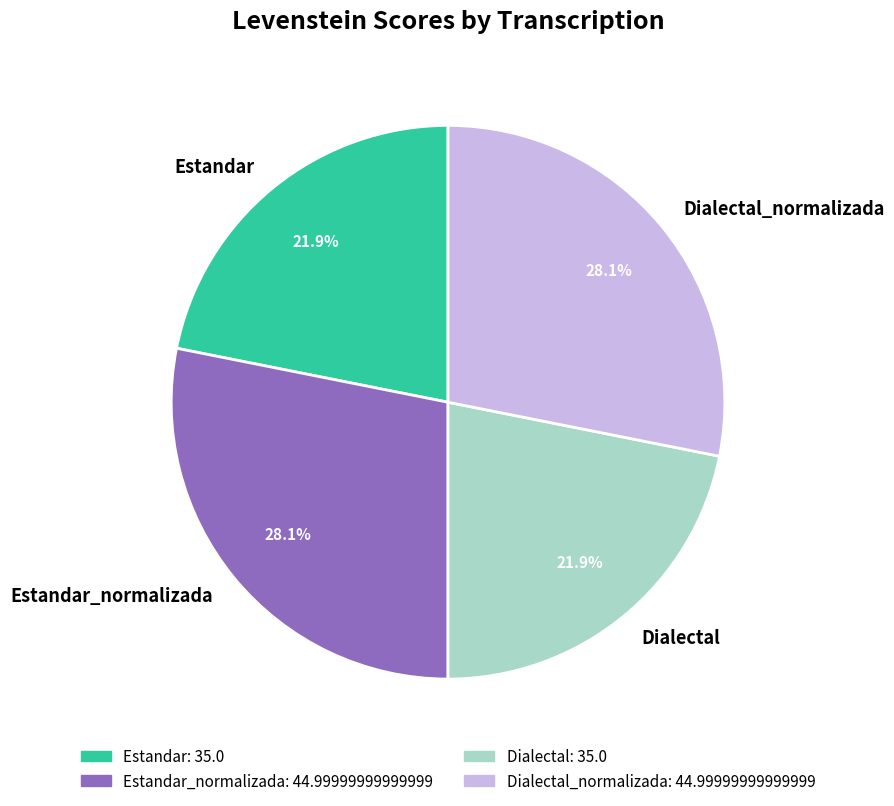

To the nearest percent, what is the difference between the Dialectal and Dialectal_normalizada slice percentages?

6%